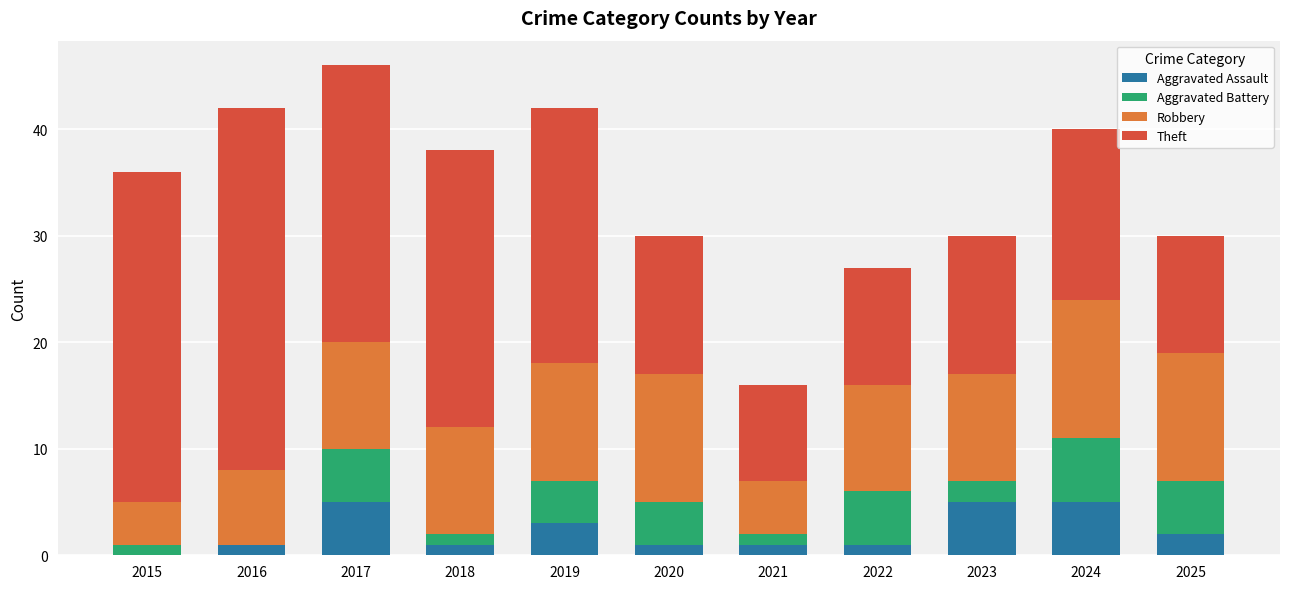

What is the total value across all series at 2025?

30